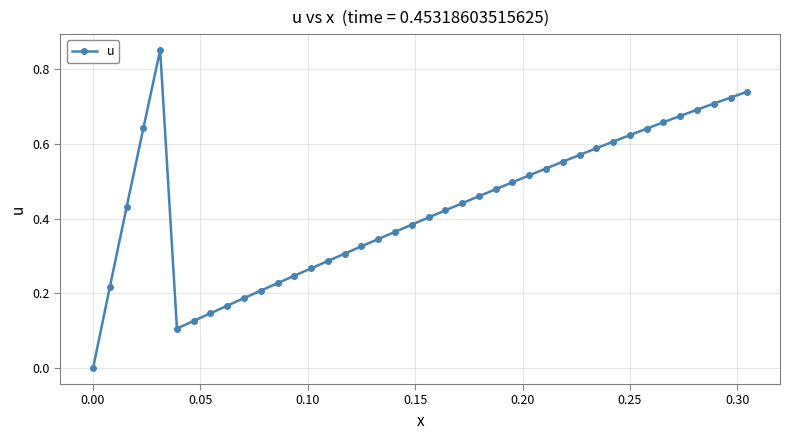

True or false: the data has more than 0 interior local peaks.

True